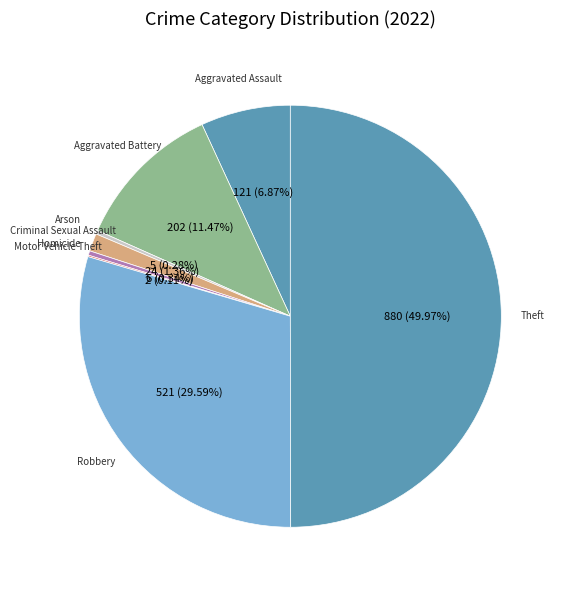

Which category has the biggest portion of the pie?

Theft